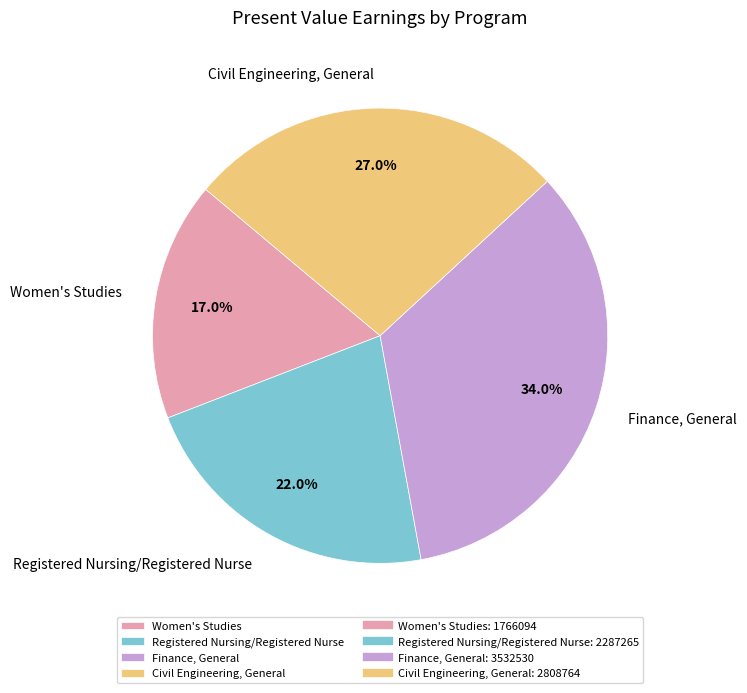

To the nearest percent, what is the difference between the Registered Nursing/Registered Nurse and Civil Engineering, General slice percentages?

5%